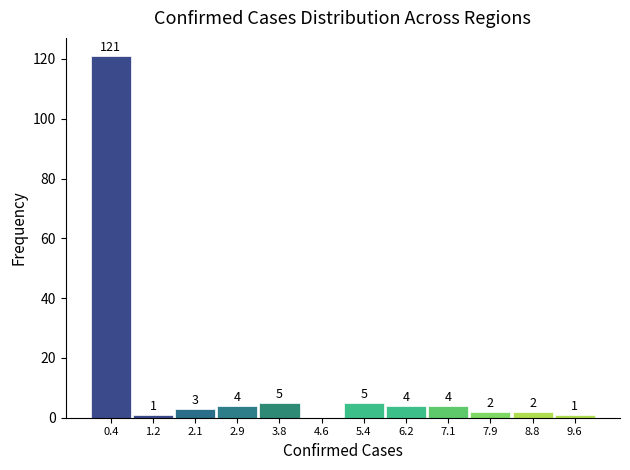

Which range on the x-axis has the tallest bar?

0.0 to 0.8